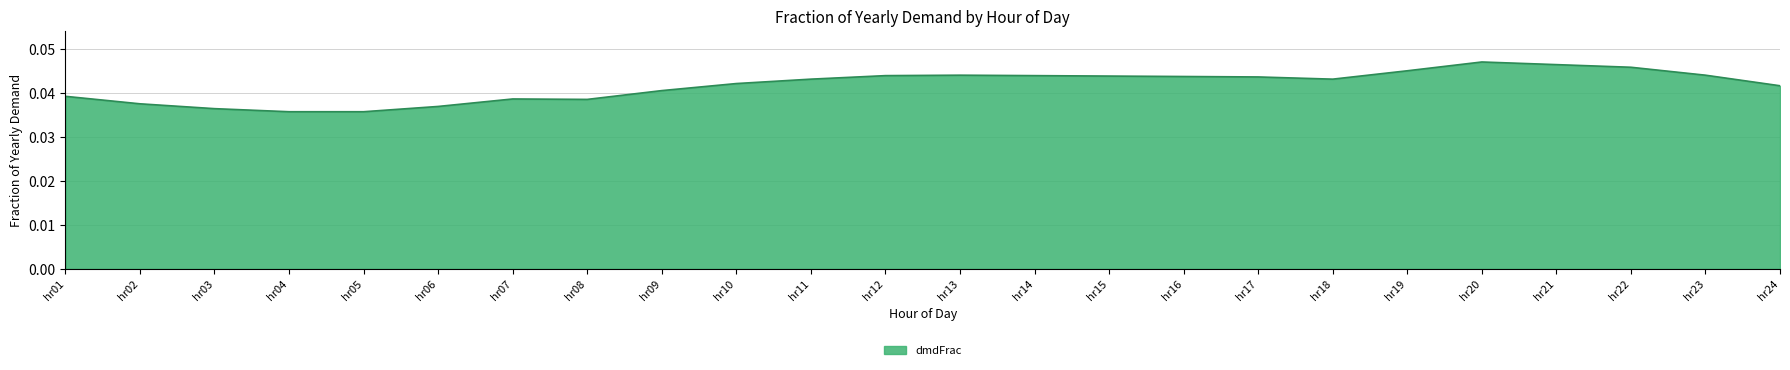

True or false: the data has more than 1 interior local peaks.

True